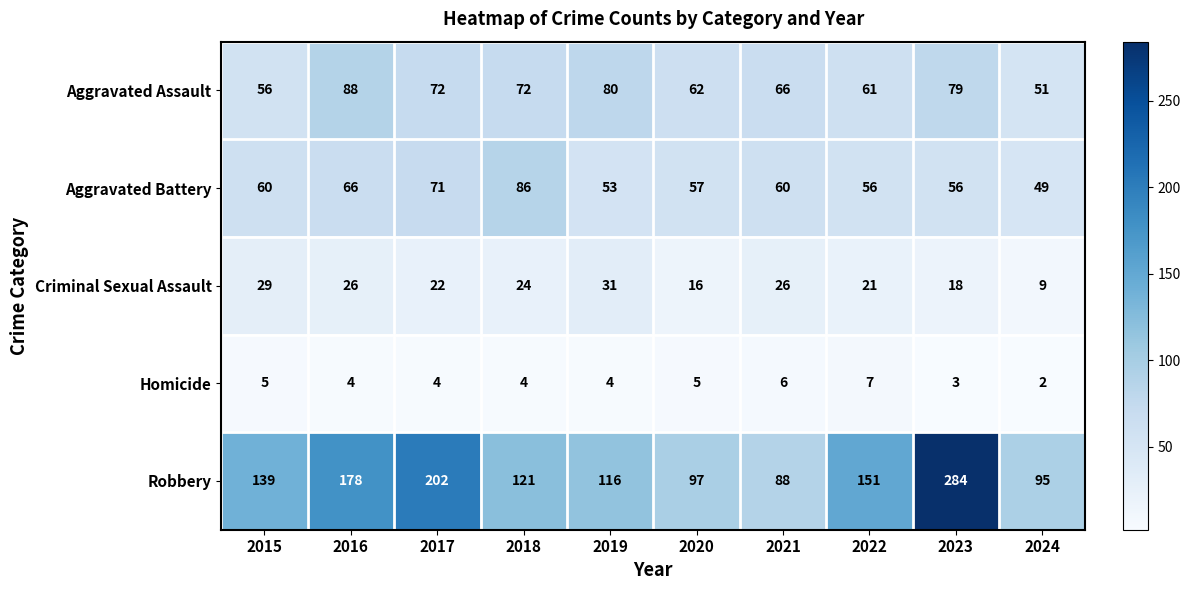

Which series has the widest spread of values?

Robbery